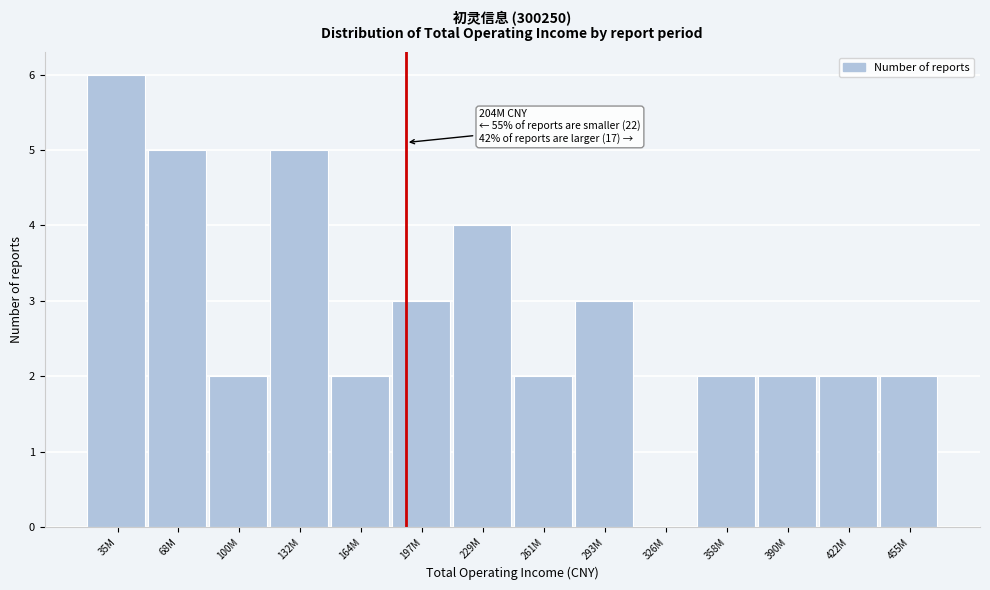

Reading left to right, transcribe all the data shown in this chart.

35M=6	68M=5	100M=2	132M=5	164M=2	197M=3	229M=4	261M=2	293M=3	326M=0	358M=2	390M=2	422M=2	455M=2